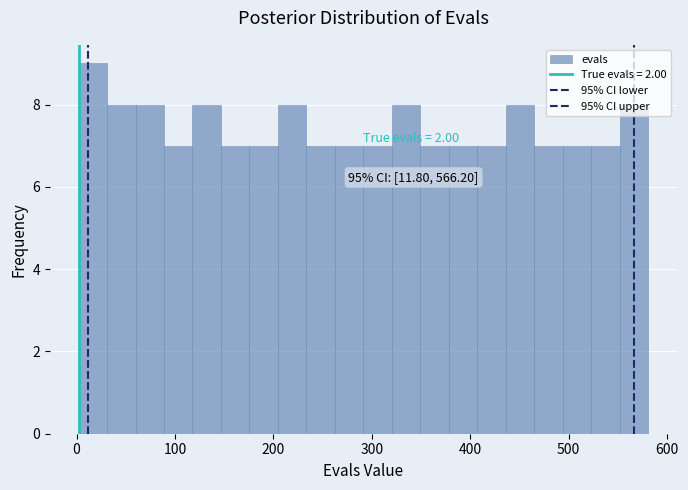

Around what value on the x-axis is the tallest bar? Give the approximate position of its centre, as read against the axis.

20